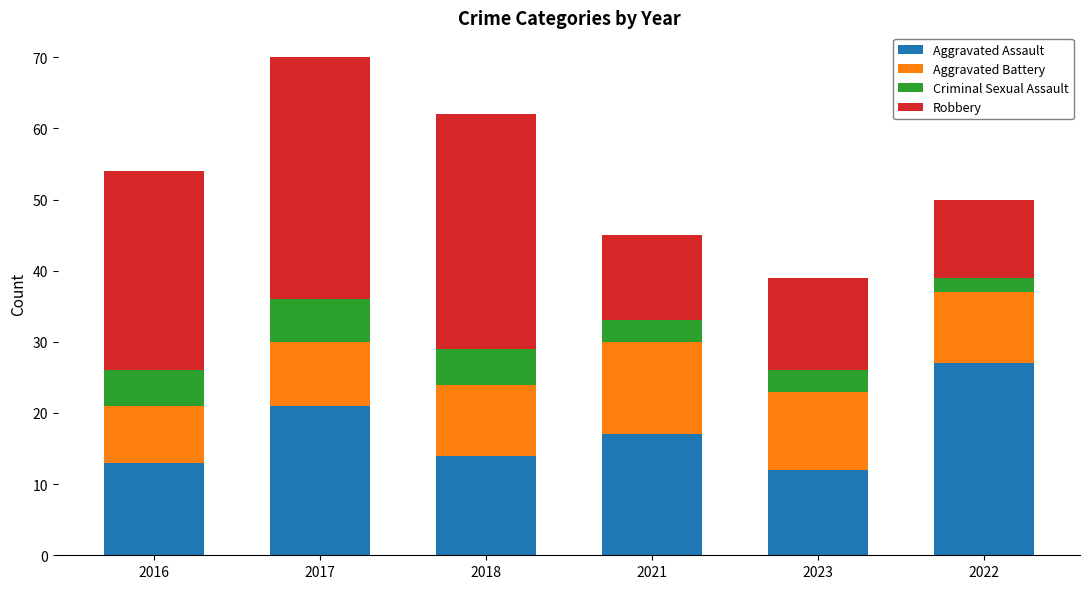

What is the lowest value of the Aggravated Assault series?

12